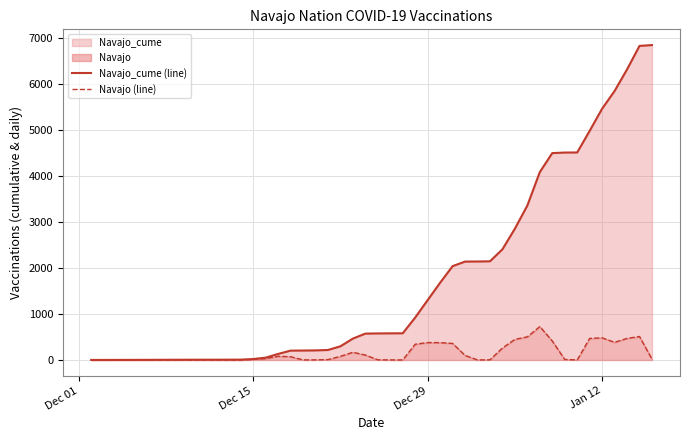

Is the value of Navajo_cume (line) at 12 greater than the value of Navajo (line) at 4?

Yes